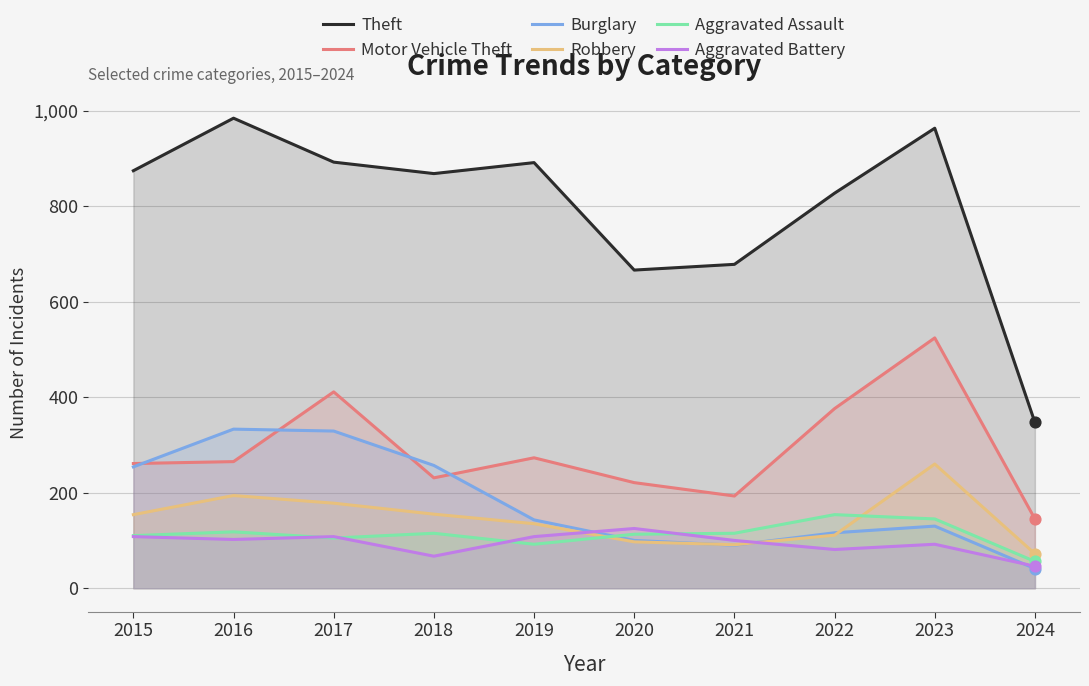

At which category is the sum across all series the highest?

2023